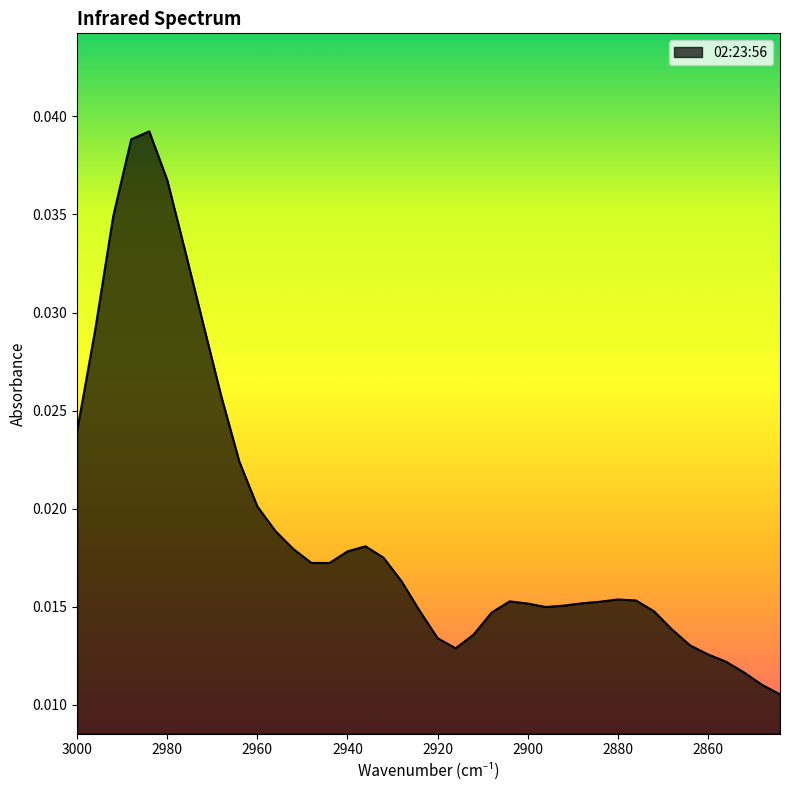

Between 2996 and 2888, which is larger?

2996